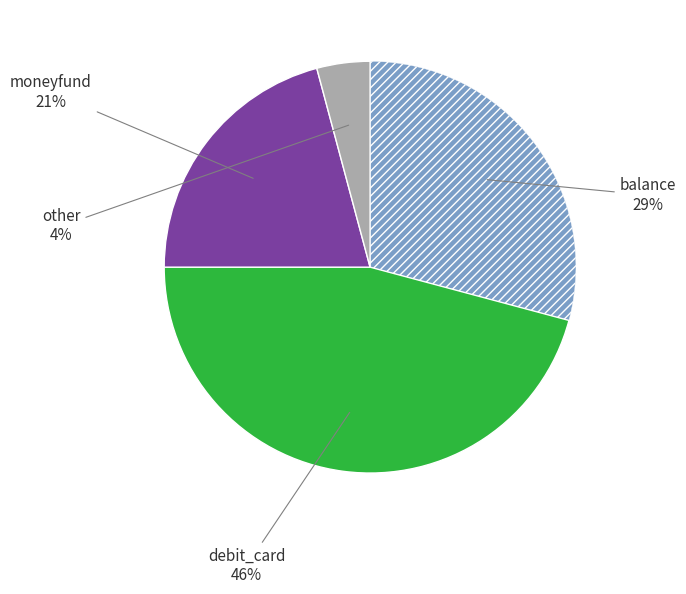

Is there a majority slice in this chart?

No